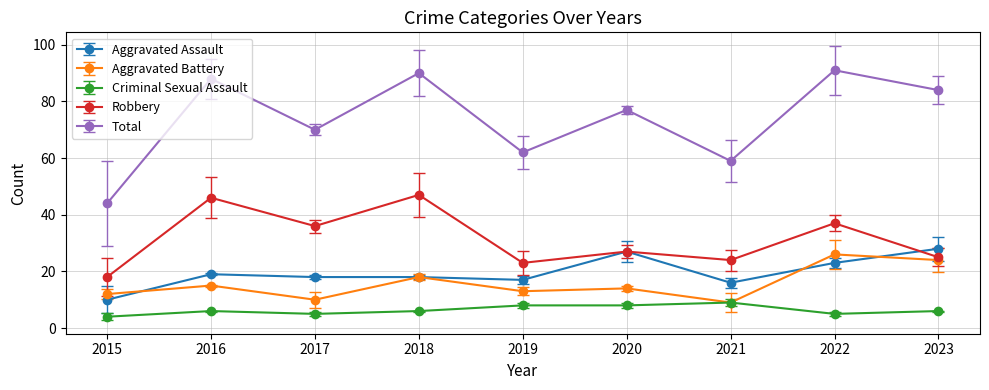

Reading left to right, what are all the values shown in this chart?

Aggravated Assault: 10	19	18	18	17	27	16	23	28
Aggravated Battery: 12	15	10	18	13	14	9	26	24
Criminal Sexual Assault: 4	6	5	6	8	8	9	5	6
Robbery: 18	46	36	47	23	27	24	37	25
Total: 44	88	70	90	62	77	59	91	84